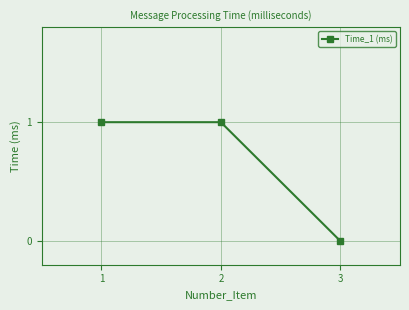

Does the chart display data point markers on the line(s)?

Yes